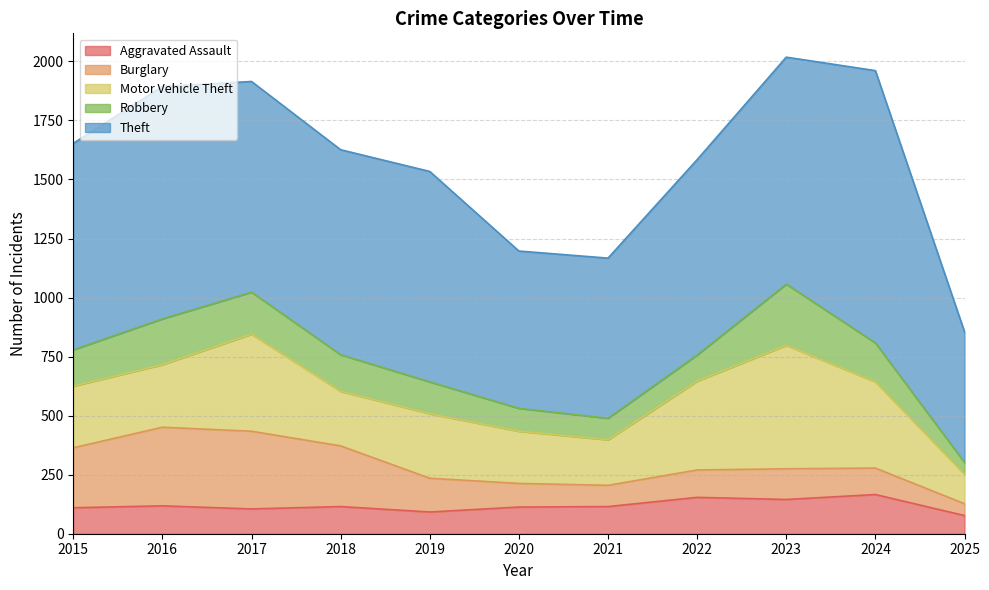

List the series in order of their peak value, lowest first.

Aggravated Assault, Robbery, Burglary, Motor Vehicle Theft, Theft